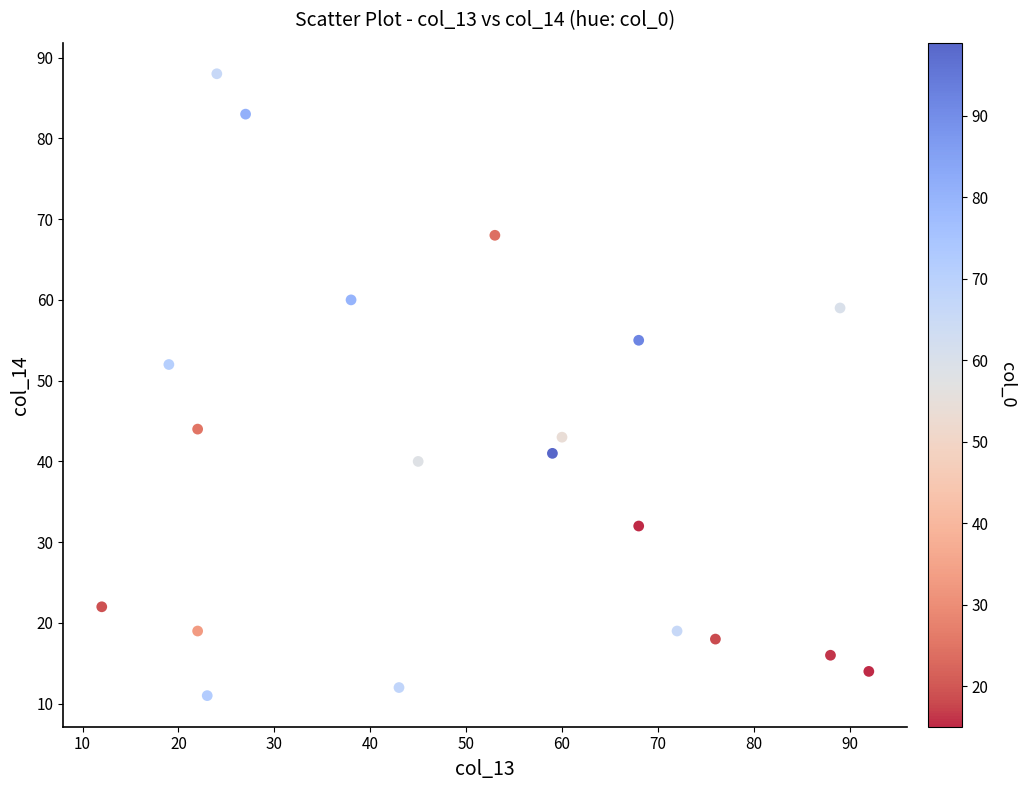

What Y value in the scatter plot is closest to 49?

52